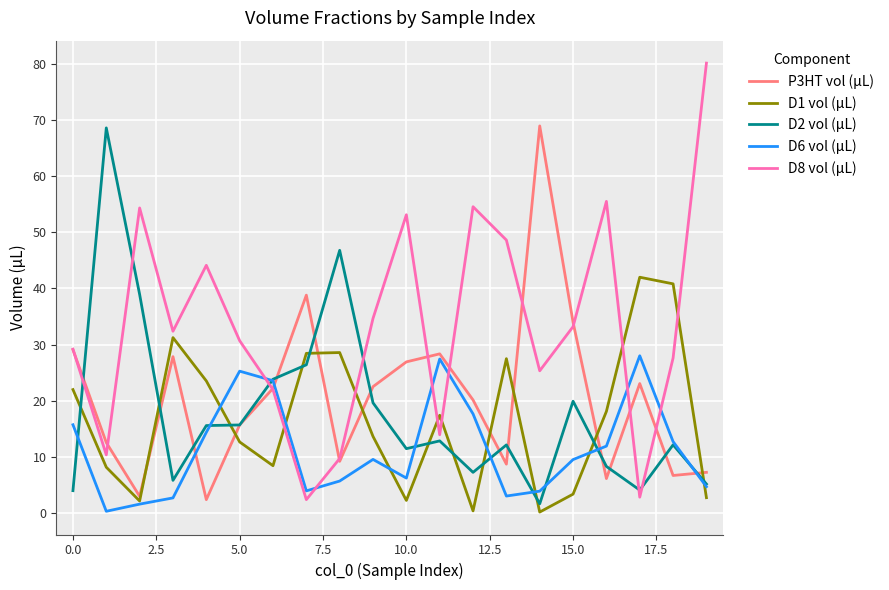

Which series has the largest range (max minus min)?

D8 vol (µL)